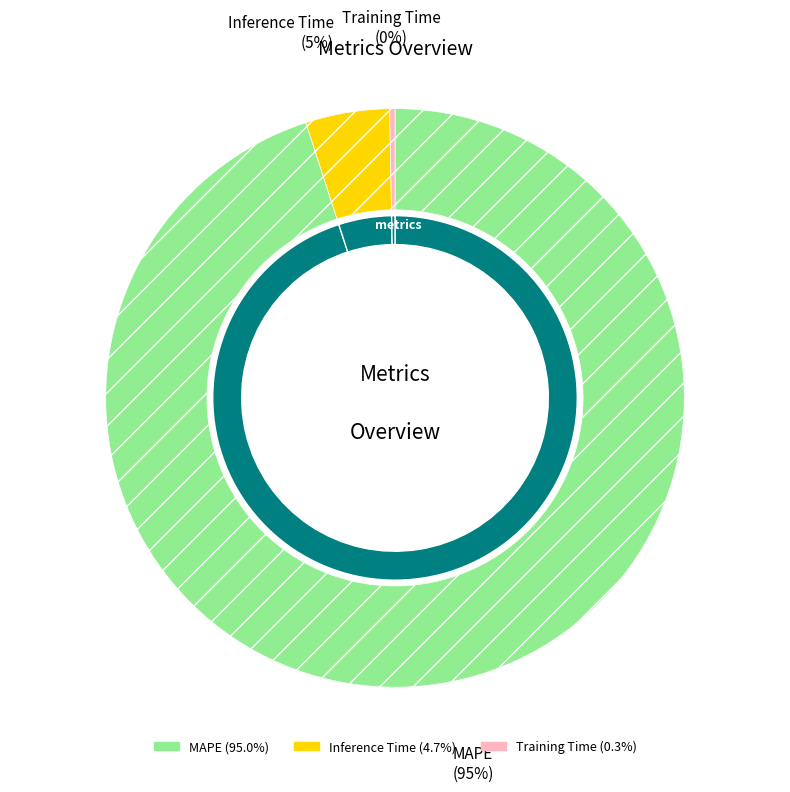

What is the majority slice?

MAPE